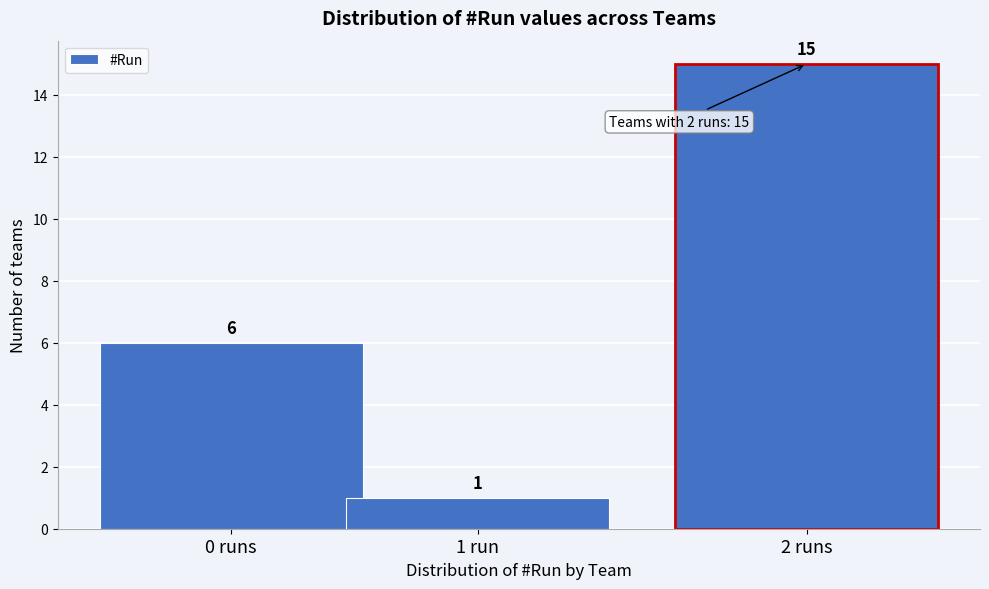

Reading left to right, what are all the values shown in this chart?

6	1	15